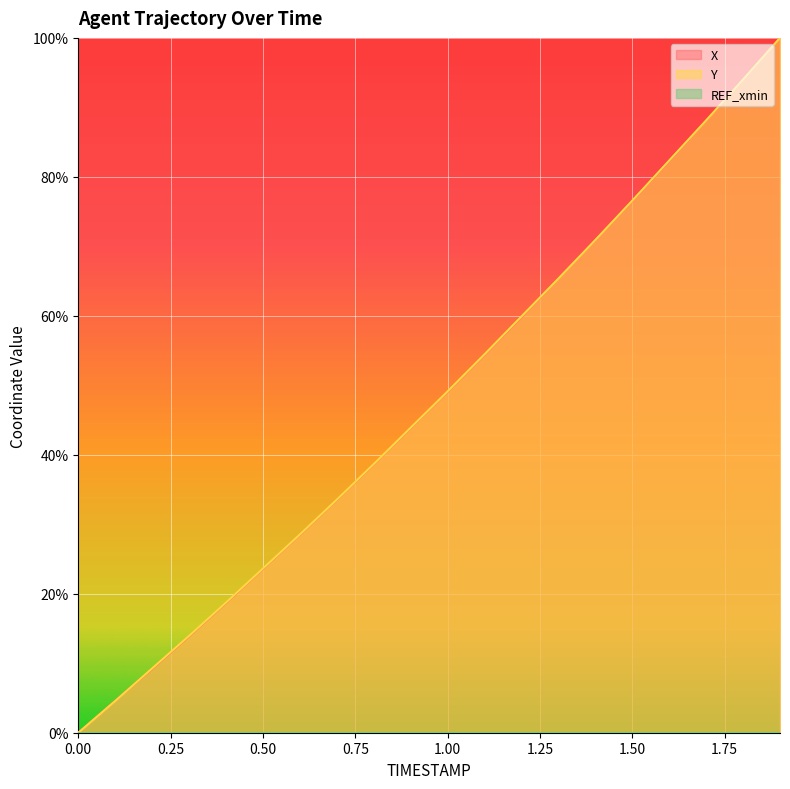

What is the greatest value displayed?

100.0